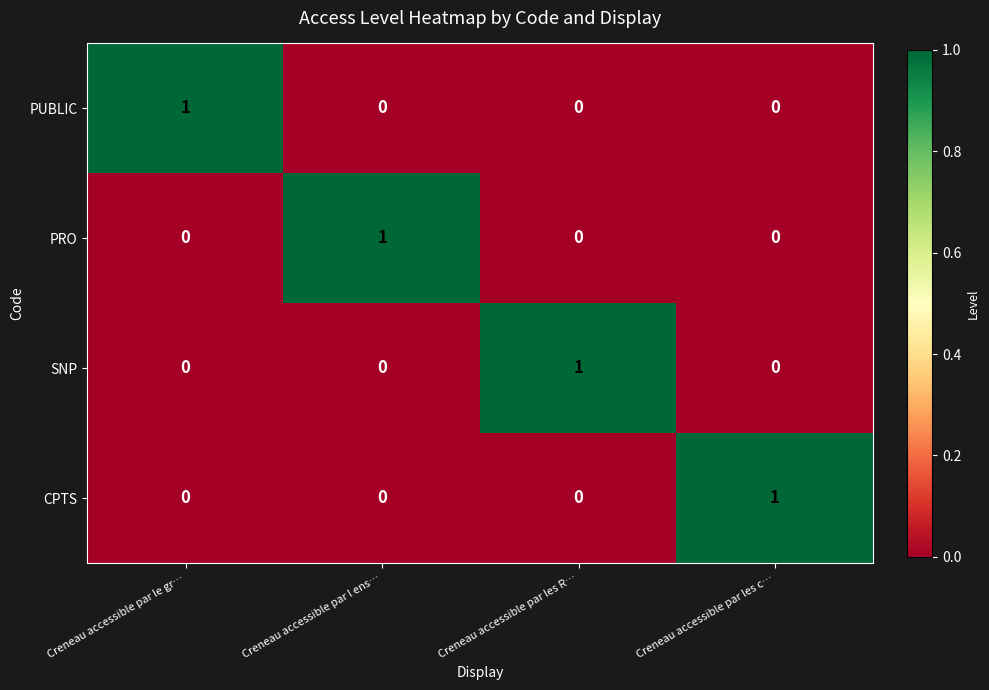

Count the PRO values in the range 0 to 1.

4